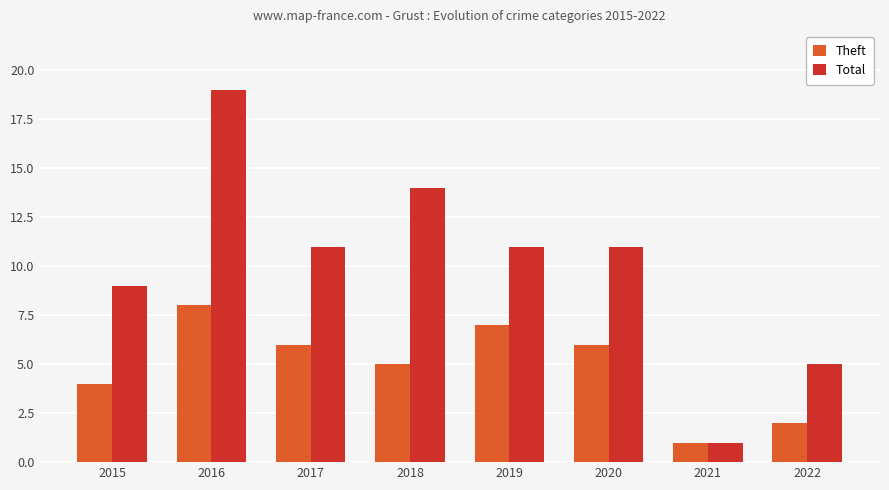

Reading left to right, list all the values displayed in this chart.

Theft: 4	8	6	5	7	6	1	2
Total: 9	19	11	14	11	11	1	5